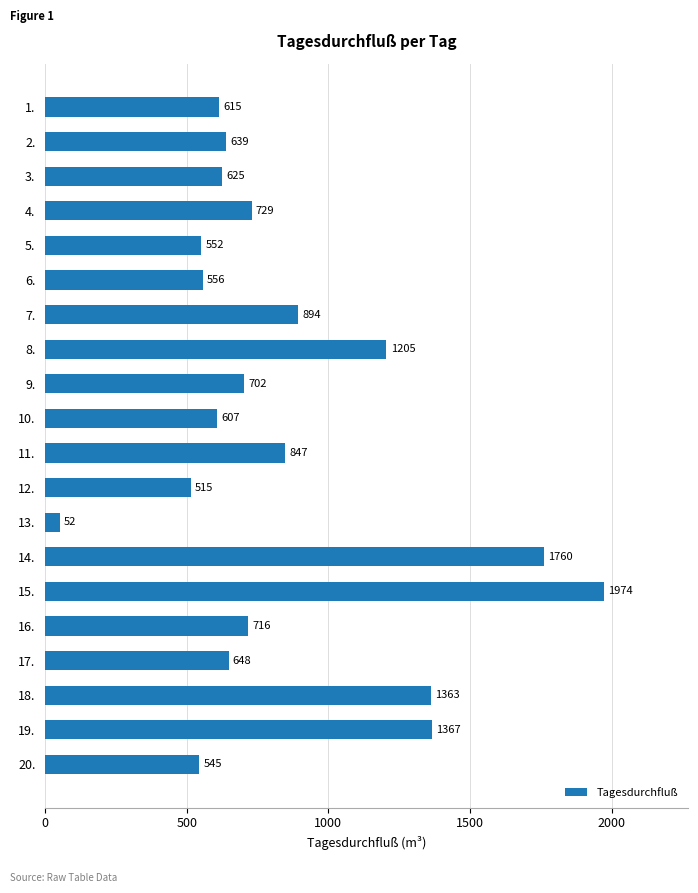

The chart shows a value of 552 at 5.. True or false?

True